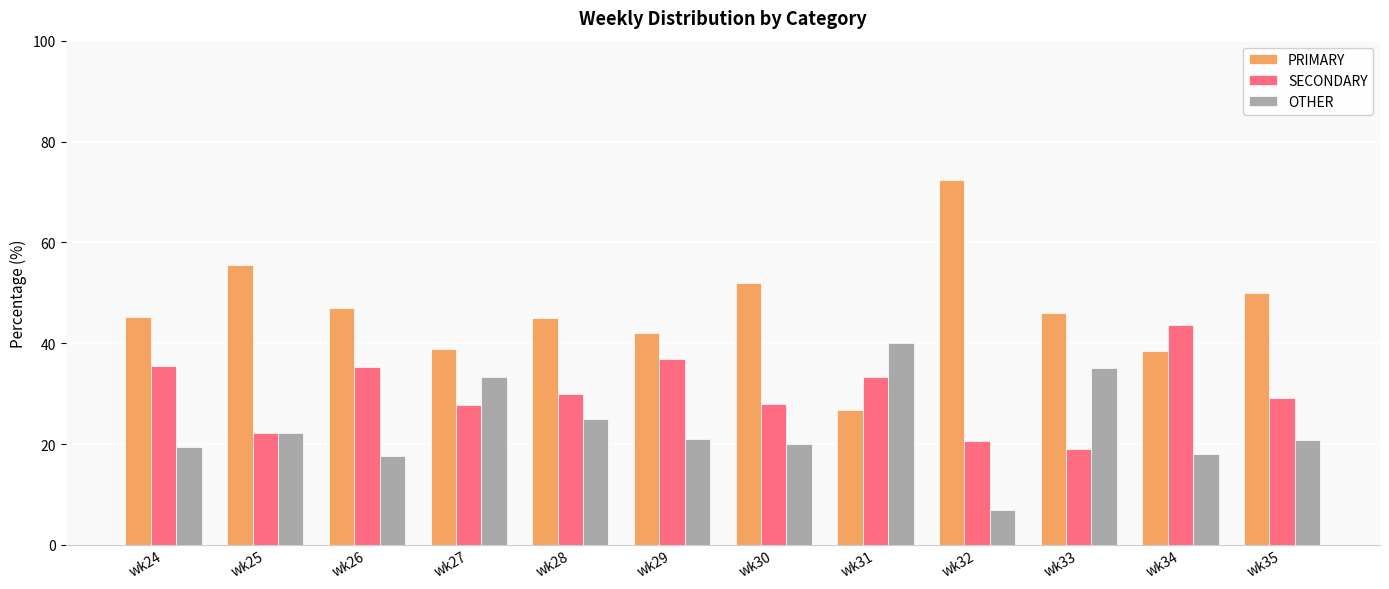

Is it true that PRIMARY equals 58.2 at wk34?

False